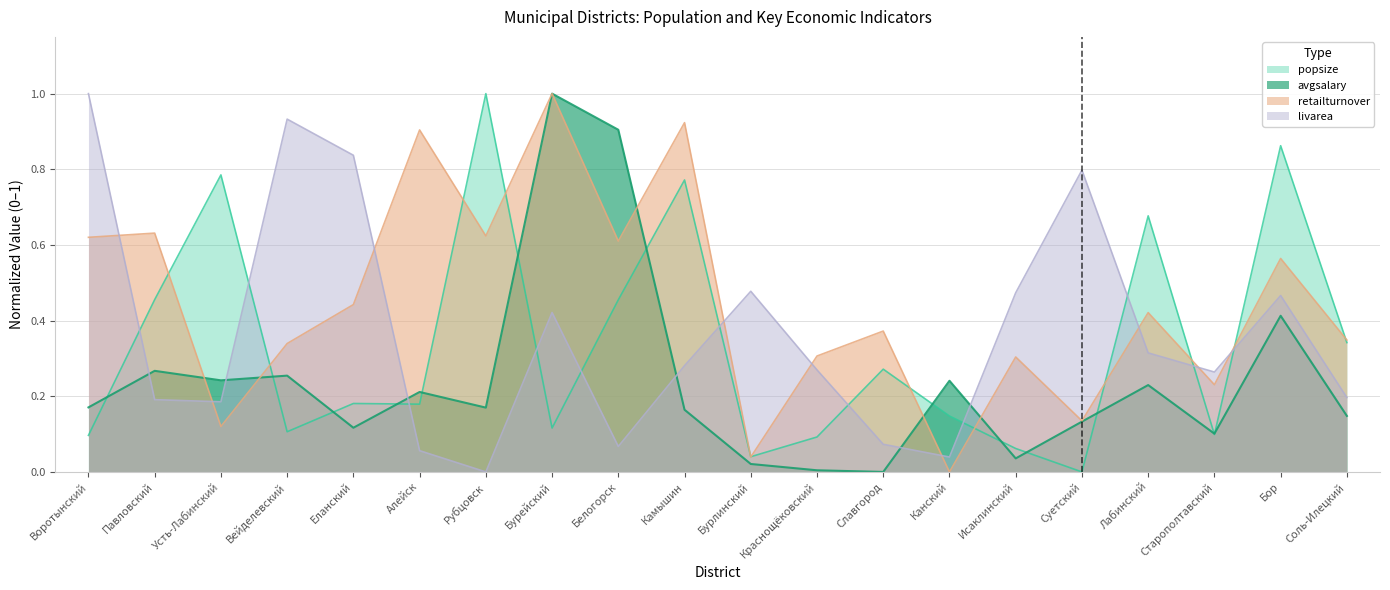

Reading right to left, extract all data points from this chart.

popsize: 0.3	0.9	0.1	0.7	0.0	0.1	0.1	0.3	0.1	0.0	0.8	0.5	0.1	1.0	0.2	0.2	0.1	0.8	0.5	0.1
avgsalary: 0.1	0.4	0.1	0.2	0.1	0.0	0.2	0.0	0.0	0.0	0.2	0.9	1.0	0.2	0.2	0.1	0.3	0.2	0.3	0.2
retailturnover: 0.3	0.6	0.2	0.4	0.1	0.3	0.0	0.4	0.3	0.0	0.9	0.6	1.0	0.6	0.9	0.4	0.3	0.1	0.6	0.6
livarea: 0.2	0.5	0.3	0.3	0.8	0.5	0.0	0.1	0.3	0.5	0.3	0.1	0.4	0.0	0.1	0.8	0.9	0.2	0.2	1.0